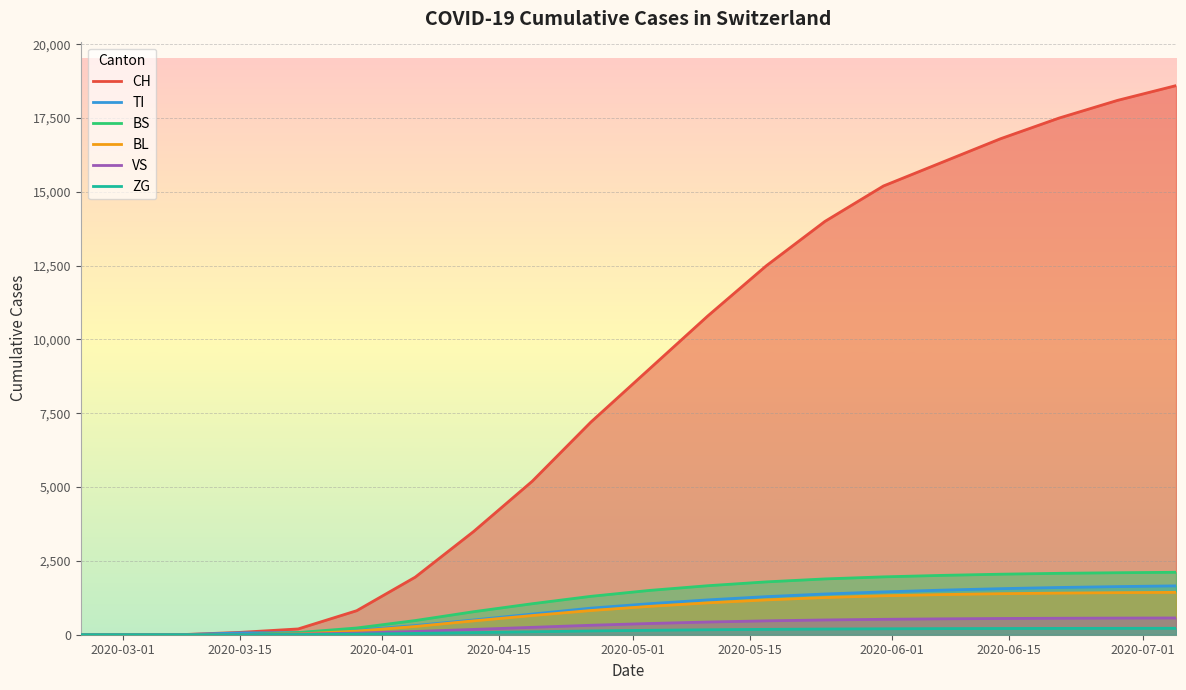

True or false: TI and BL cross at least once.

False